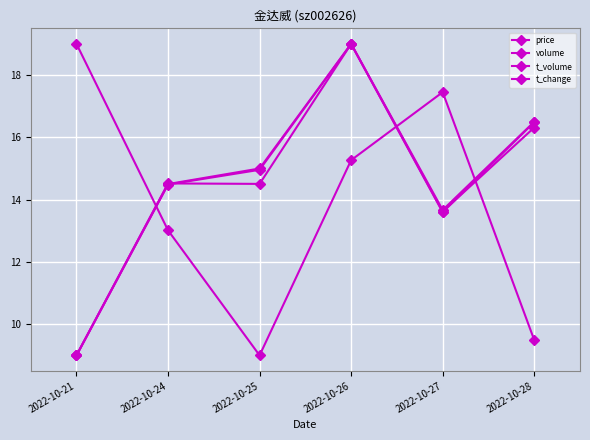

Reading left to right, extract all data points from this chart.

price: 2022-10-21=19.0	2022-10-24=13.0	2022-10-25=9.0	2022-10-26=15.3	2022-10-27=17.5	2022-10-28=9.5
volume: 2022-10-21=9.0	2022-10-24=14.5	2022-10-25=15.0	2022-10-26=19.0	2022-10-27=13.6	2022-10-28=16.5
t_volume: 2022-10-21=9.0	2022-10-24=14.5	2022-10-25=14.5	2022-10-26=19.0	2022-10-27=13.6	2022-10-28=16.3
t_change: 2022-10-21=9.0	2022-10-24=14.5	2022-10-25=15.0	2022-10-26=19.0	2022-10-27=13.7	2022-10-28=16.5